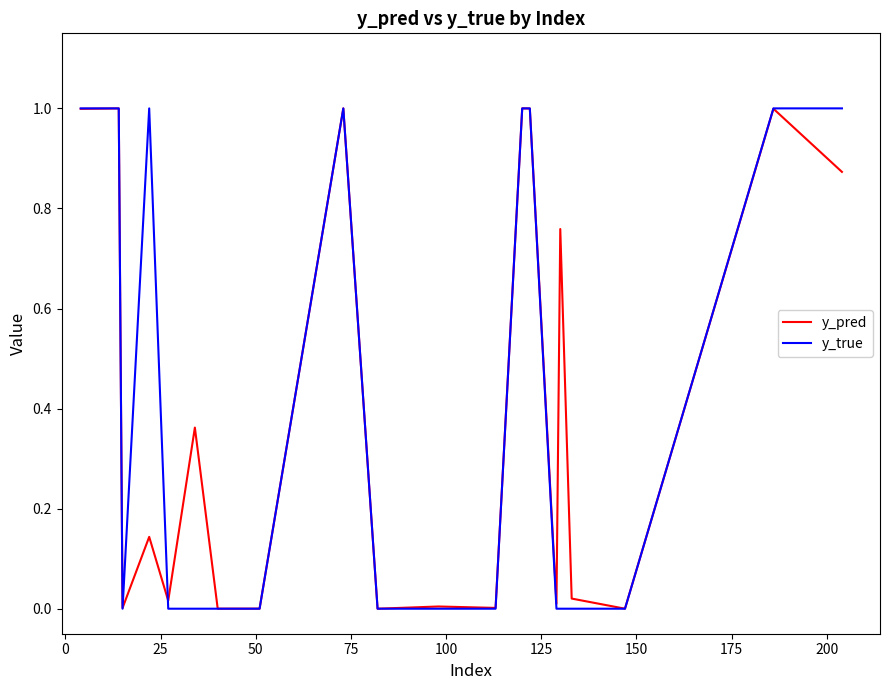

Which series has the widest spread of values?

y_true